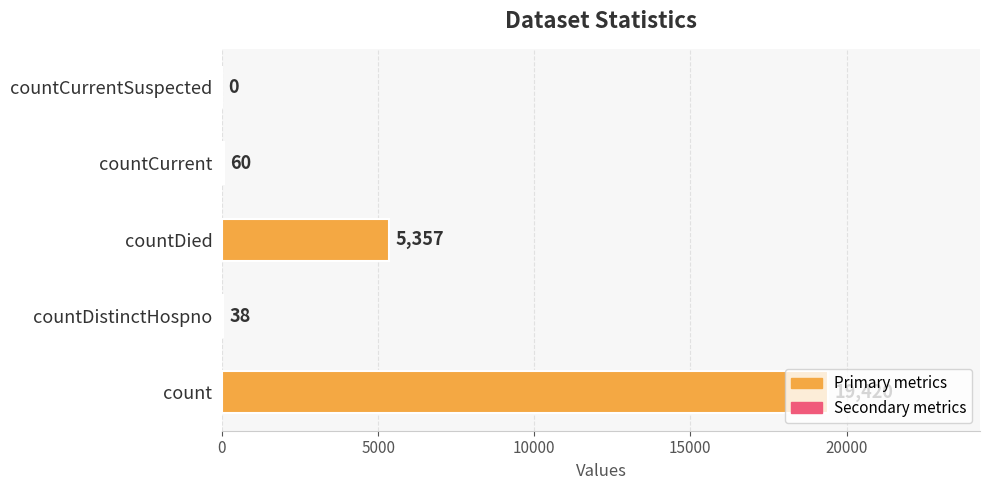

What is the sum of all values?

24875